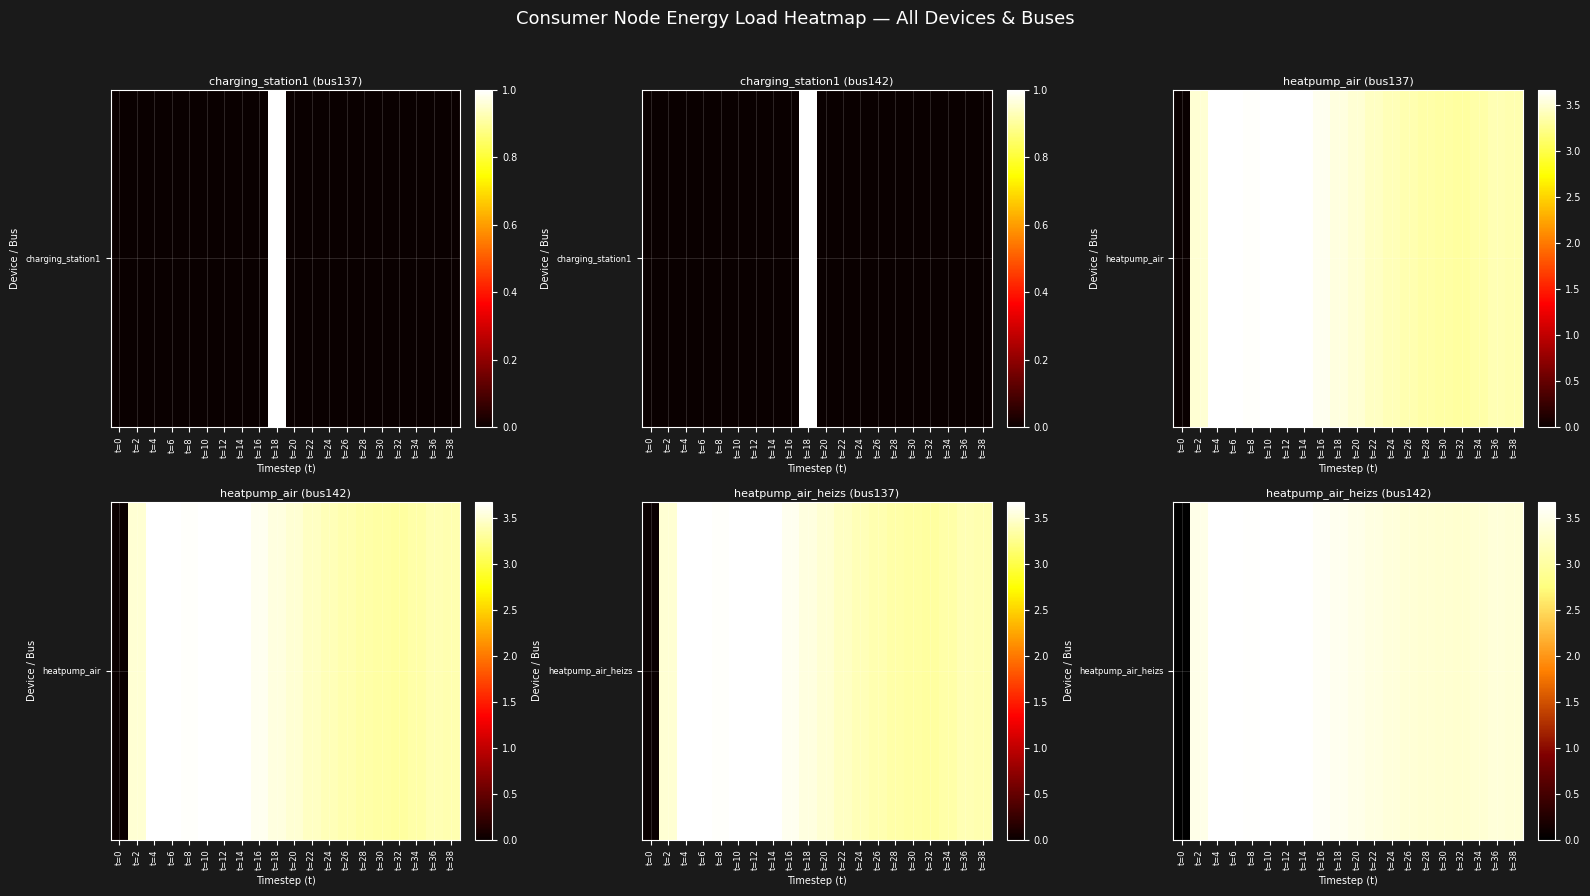

Rank the categories by value from highest to lowest.

t=4, t=12, t=6, t=10, t=14, t=8, t=16, t=18, t=2, t=20, t=22, t=24, t=36, t=38, t=26, t=28, t=34, t=30, t=32, t=0